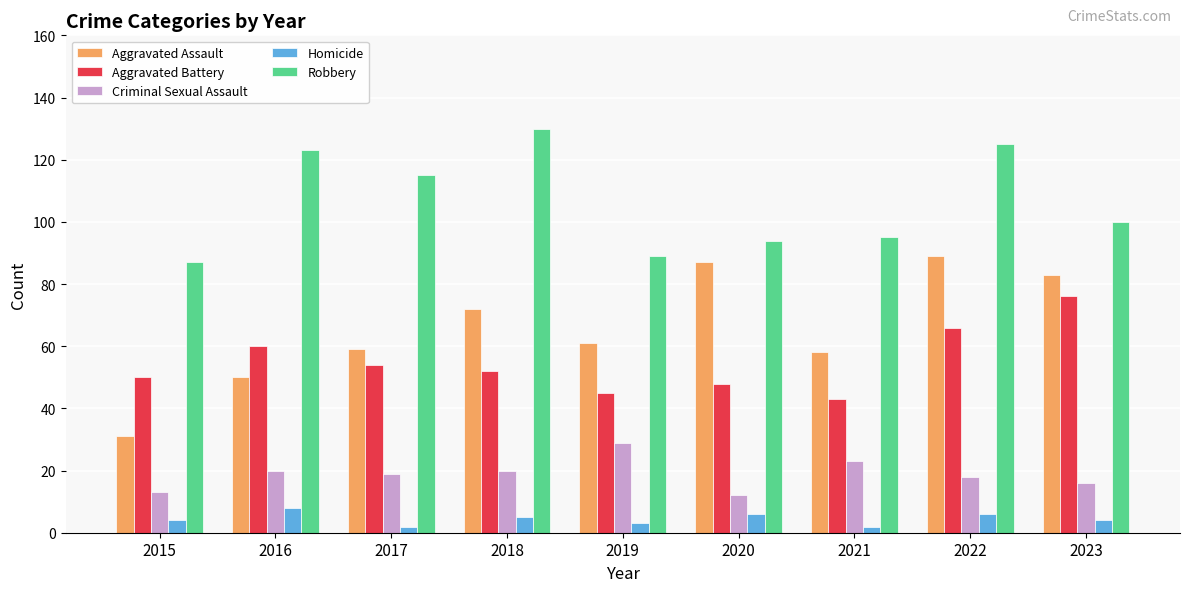

What value does the Robbery series have at 2023, to the nearest 10?

100